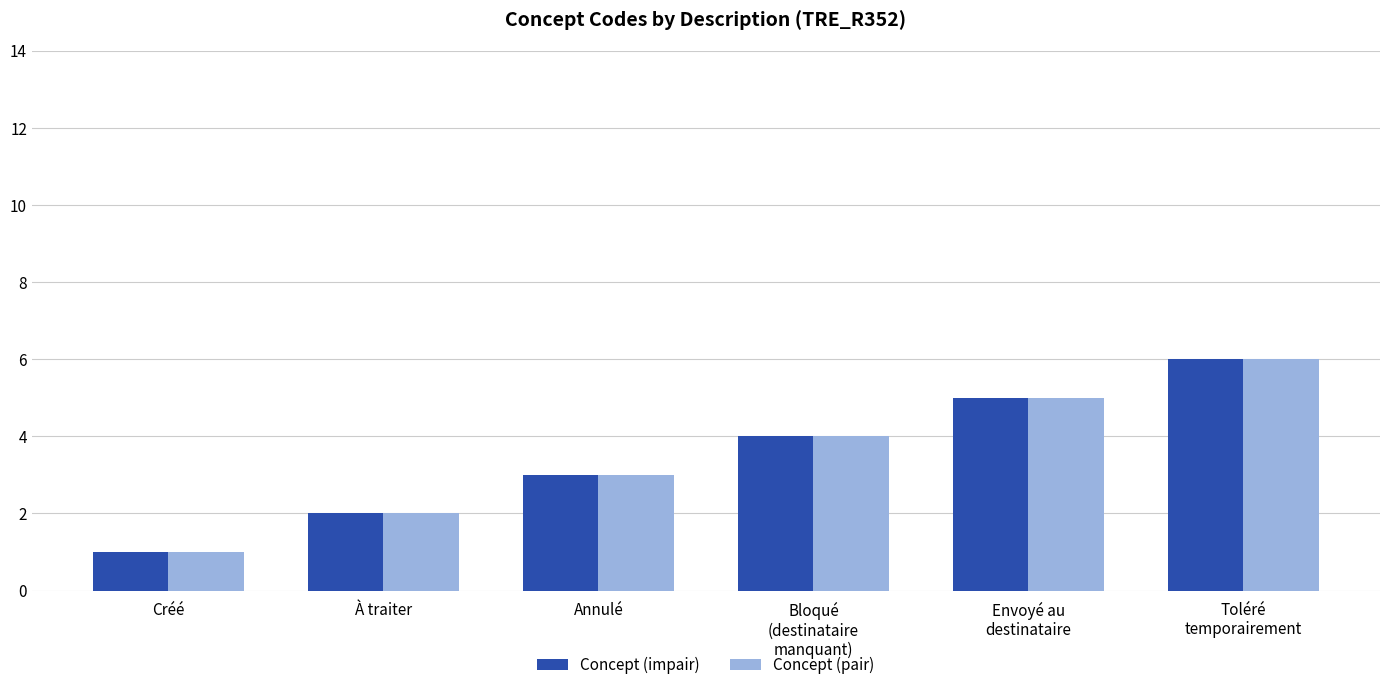

What is the sum of all Concept (pair) values?

21